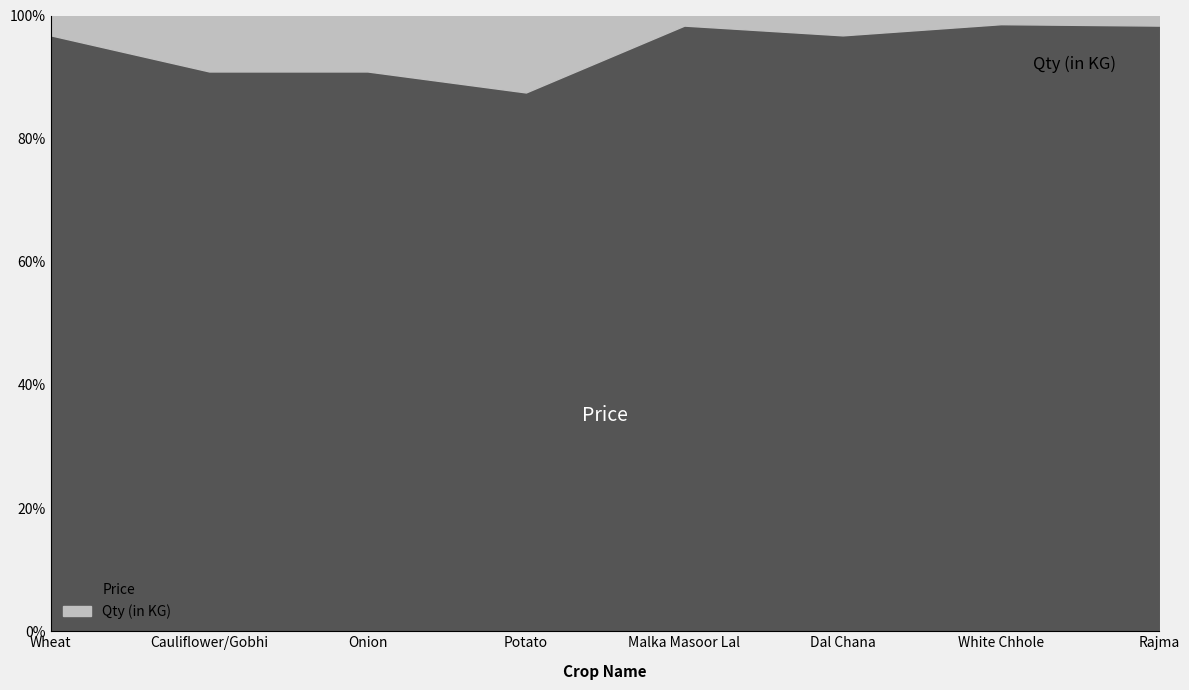

What is the approximate value of Qty (in KG) at Cauliflower/Gobhi?

1